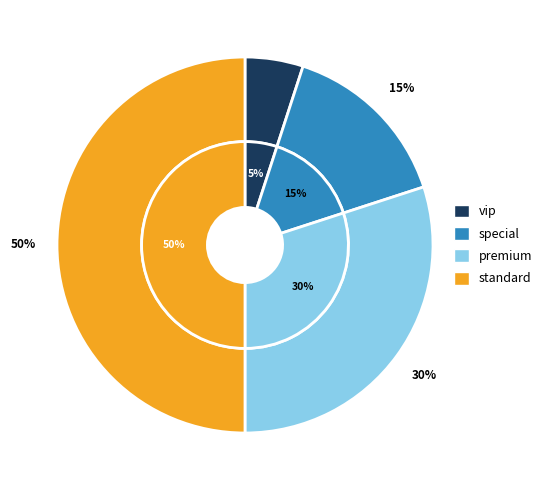

To the nearest percent, what is the difference between the largest and smallest slice percentages?

45%